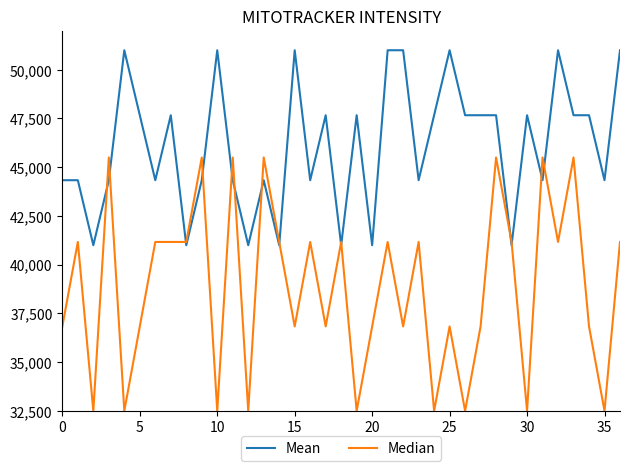

Which series has the largest range (max minus min)?

Median